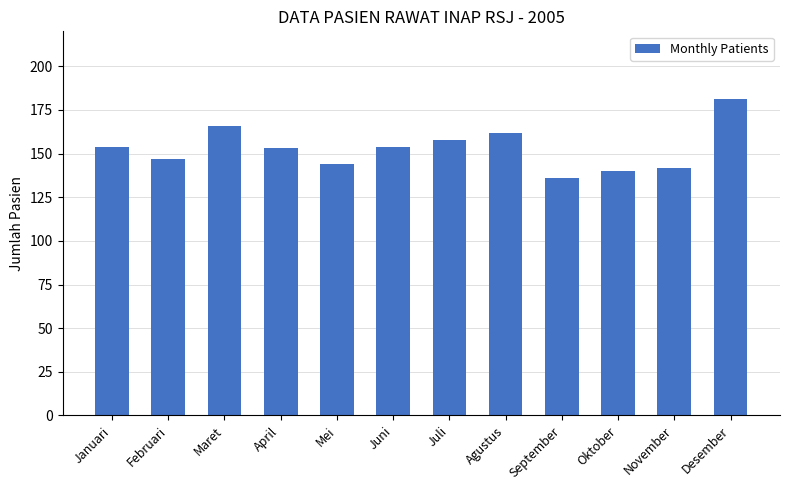

Where is the data nearest to the value 158?

Juli